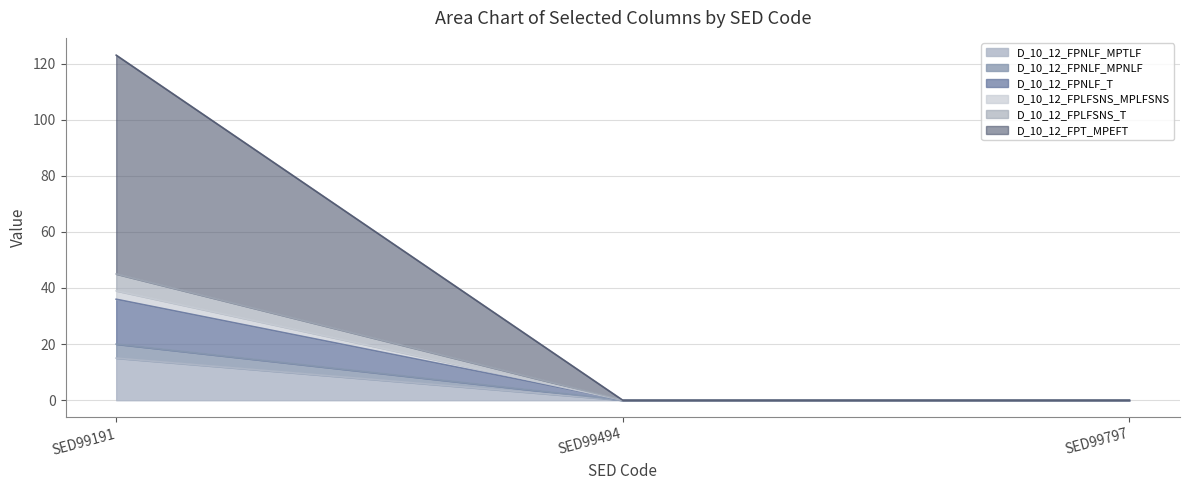

How many values in the D_10_12_FPT_MPEFT series exceed 0?

1